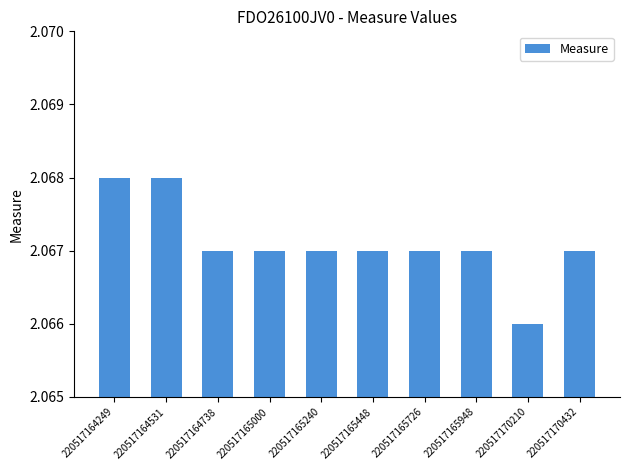

Is it true that the value at 220517165240 is 1.0?

False